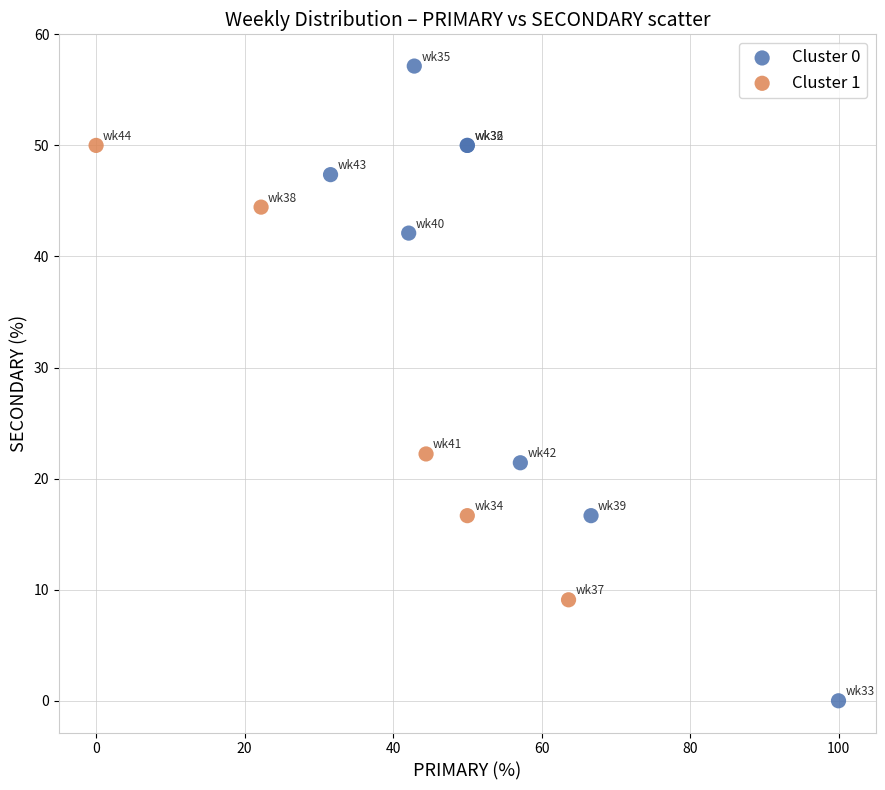

What are all the series names shown in the legend?

Cluster 0, Cluster 1